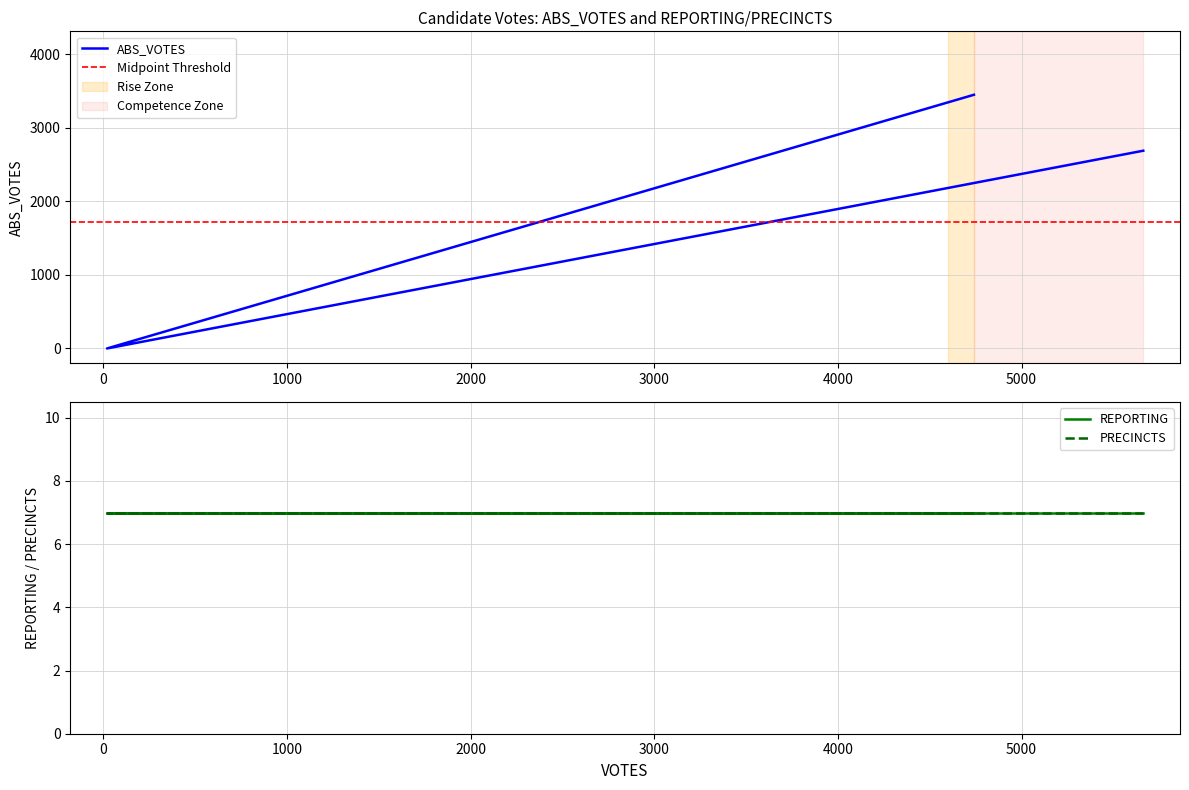

The value of PRECINCTS at write-ins is 7. True or false?

True